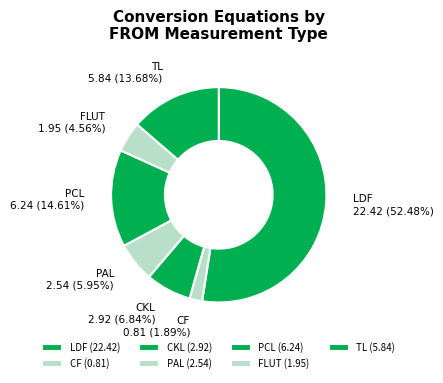

The LDF slice represents 45% of the pie. True or false?

False